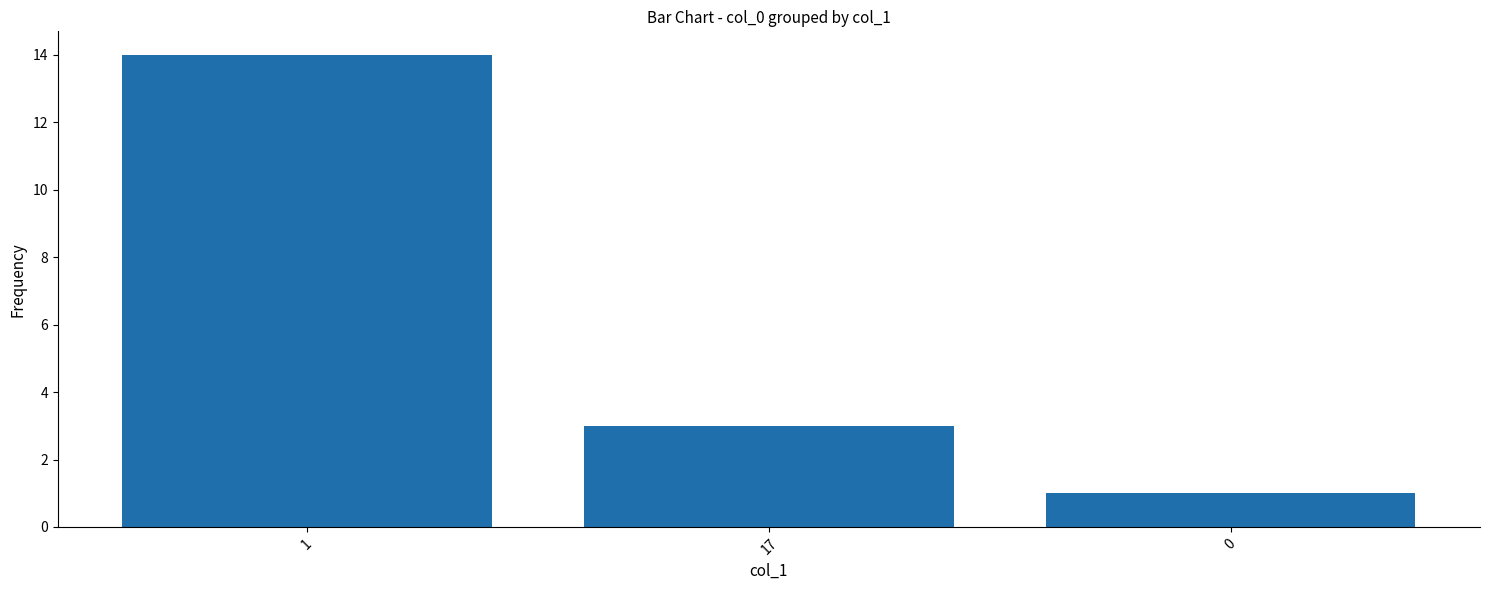

What is the sum of the values at 1 and 17?

17